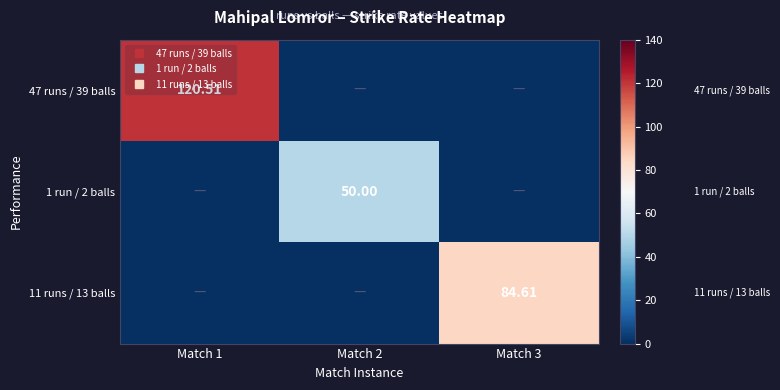

Rank the series by their average value, from lowest to highest.

1 run / 2 balls, 11 runs / 13 balls, 47 runs / 39 balls